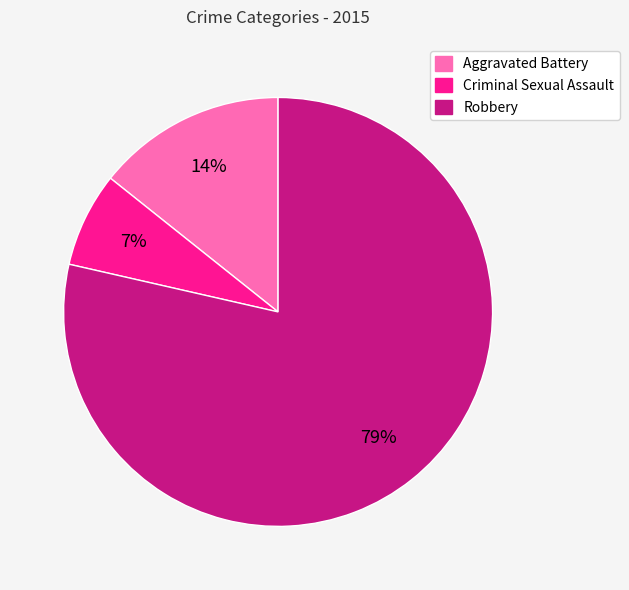

To the nearest percent, what percentage of the pie is Criminal Sexual Assault?

7%